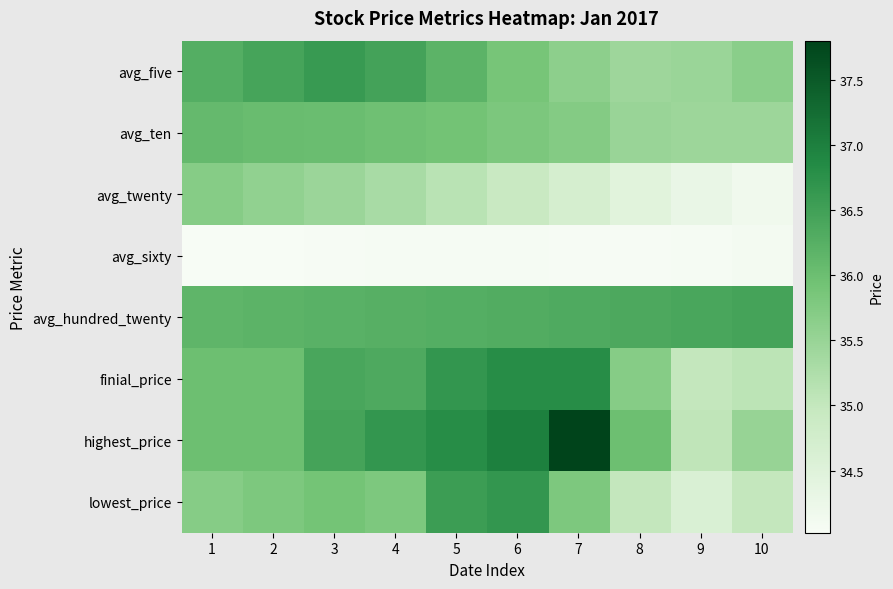

At how many categories does at least one series exceed 35?

10